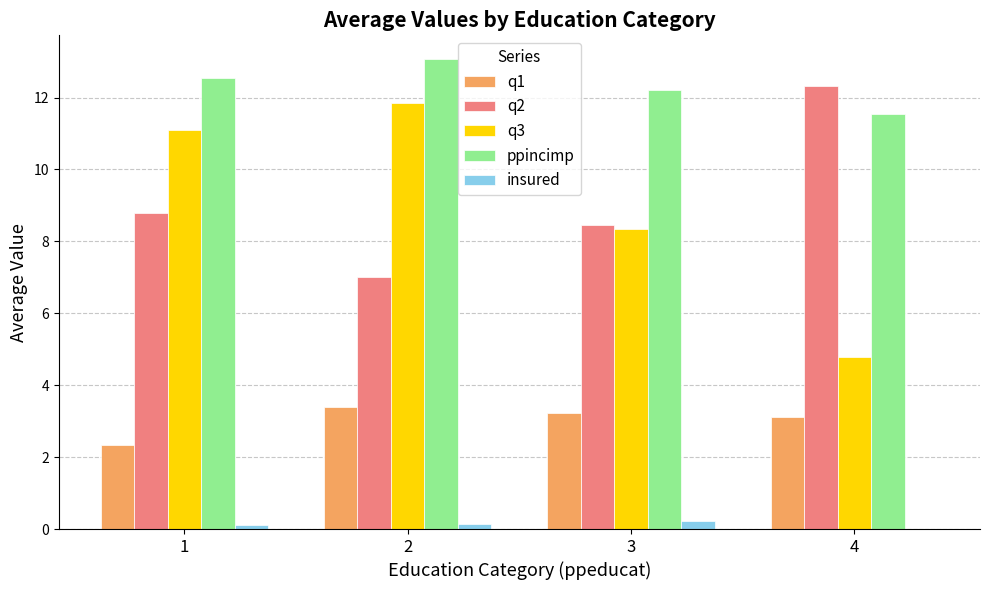

Is it true that q2 equals 21.4 at 4?

False